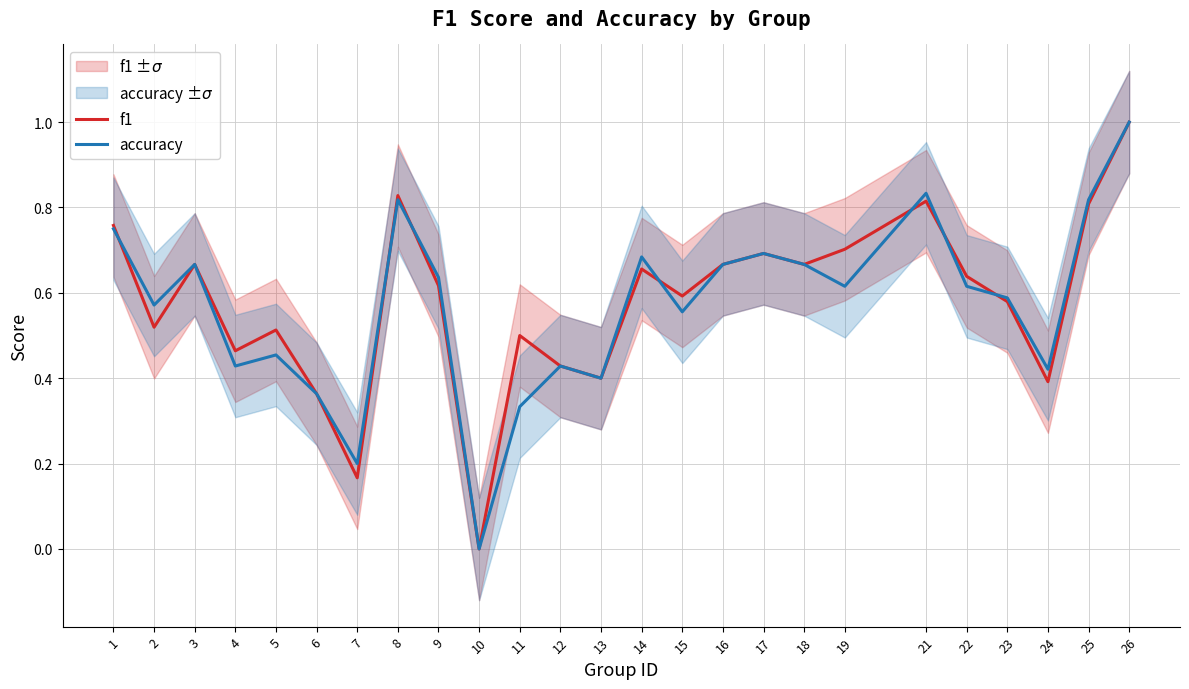

Reading left to right, what are all the values shown in this chart?

f1: 1=0.8	2=0.5	3=0.7	4=0.5	5=0.5	6=0.4	7=0.2	8=0.8	9=0.6	10=0.0	11=0.5	12=0.4	13=0.4	14=0.7	15=0.6	16=0.7	17=0.7	18=0.7	19=0.7	21=0.8	22=0.6	23=0.6	24=0.4	25=0.8	26=1.0
accuracy: 1=0.8	2=0.6	3=0.7	4=0.4	5=0.5	6=0.4	7=0.2	8=0.8	9=0.6	10=0.0	11=0.3	12=0.4	13=0.4	14=0.7	15=0.6	16=0.7	17=0.7	18=0.7	19=0.6	21=0.8	22=0.6	23=0.6	24=0.4	25=0.8	26=1.0